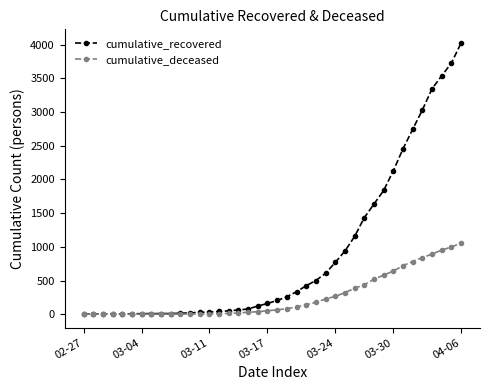

List the series in order of their overall mean, highest first.

cumulative_recovered, cumulative_deceased